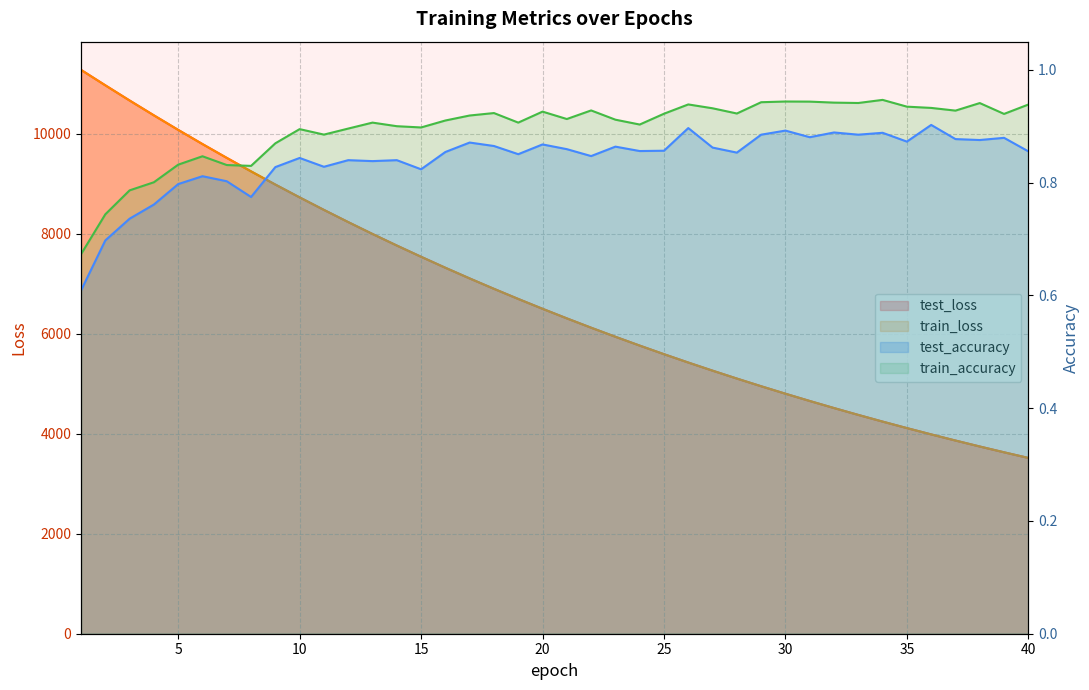

Which series has the largest total across all categories?

test_loss